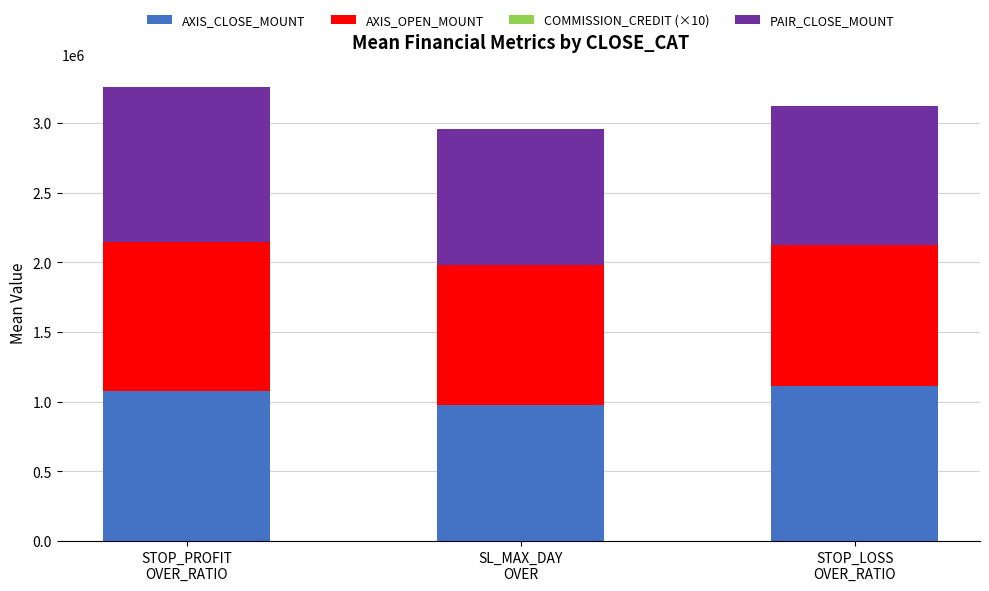

What is the label of the 1st bar from the left?

STOP_PROFIT
OVER_RATIO